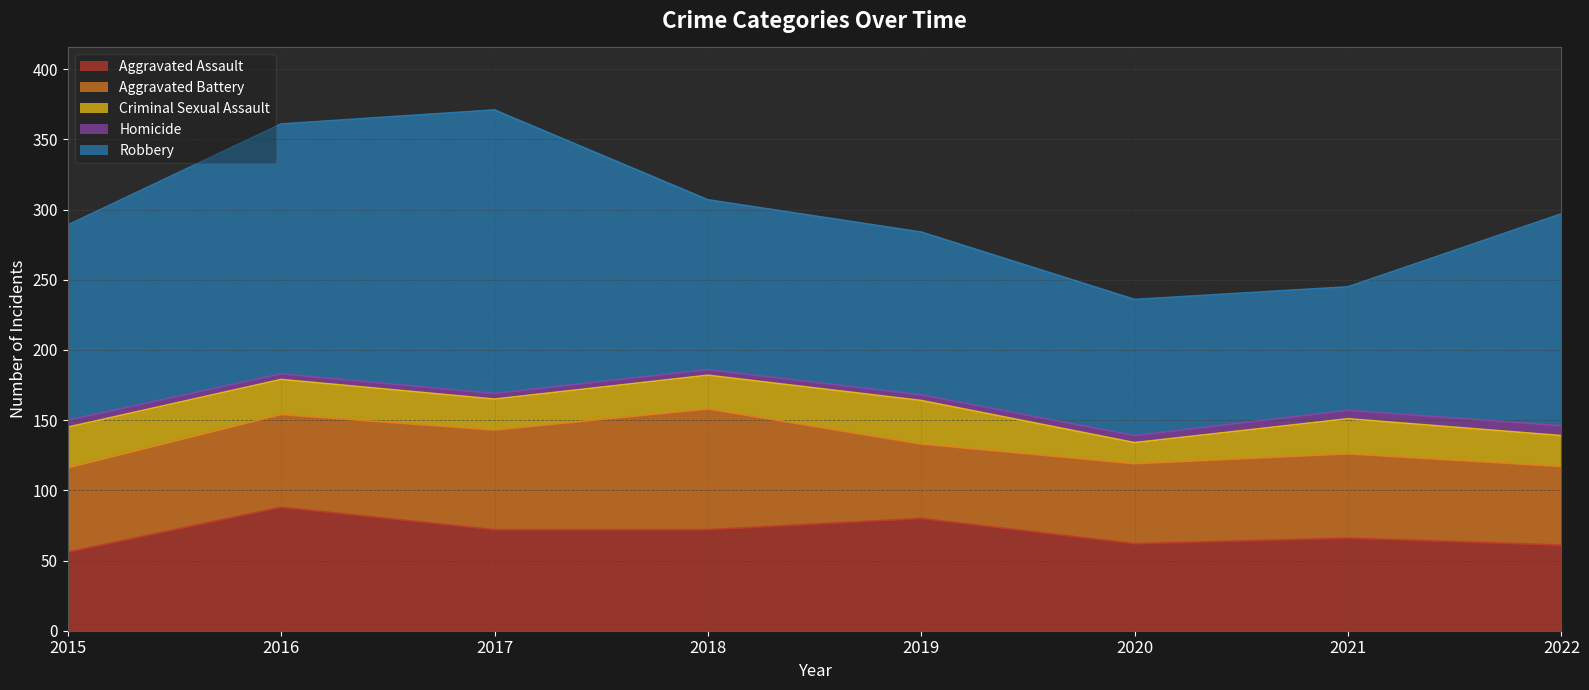

True or false: Aggravated Assault and Aggravated Battery cross at least once.

True